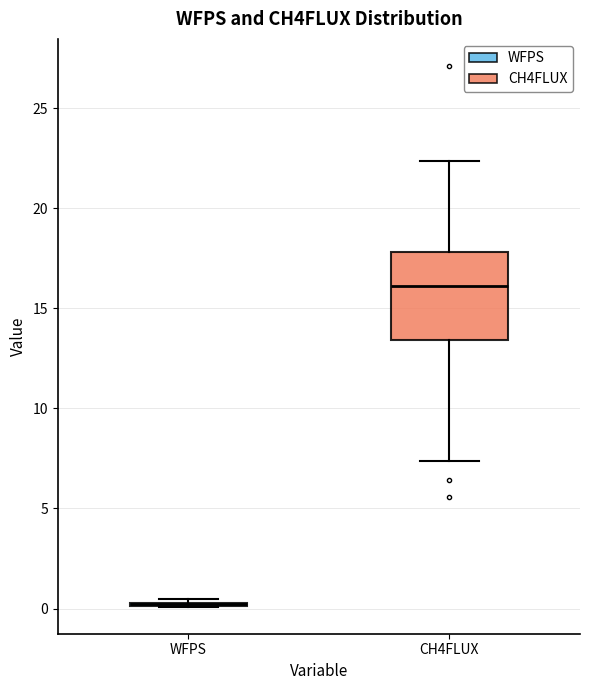

Reading left to right, read every box against the y-axis: the position of its median line, the range the box covers, and the ends of its whiskers. The values are not printed on the chart, so give them approximately, as read against the axis.

WFPS: box collapsed to a line at 0.0, whiskers 0.0 to 0.5
CH4FLUX: median 16.0, box 13.5 to 18.0, whiskers 7.5 to 22.5